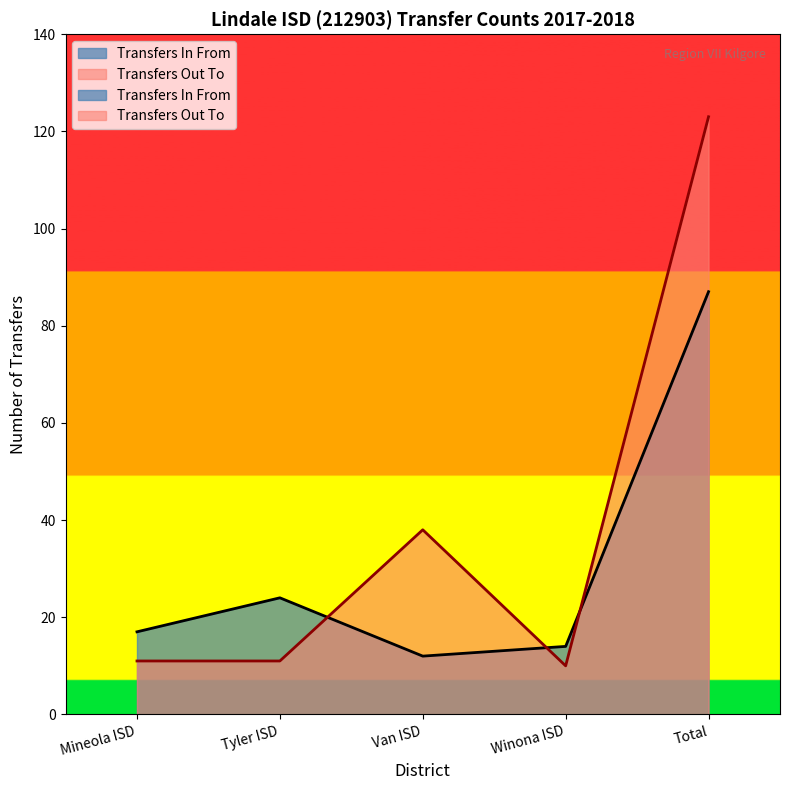

What is the change in value from Winona ISD to Total?

+73